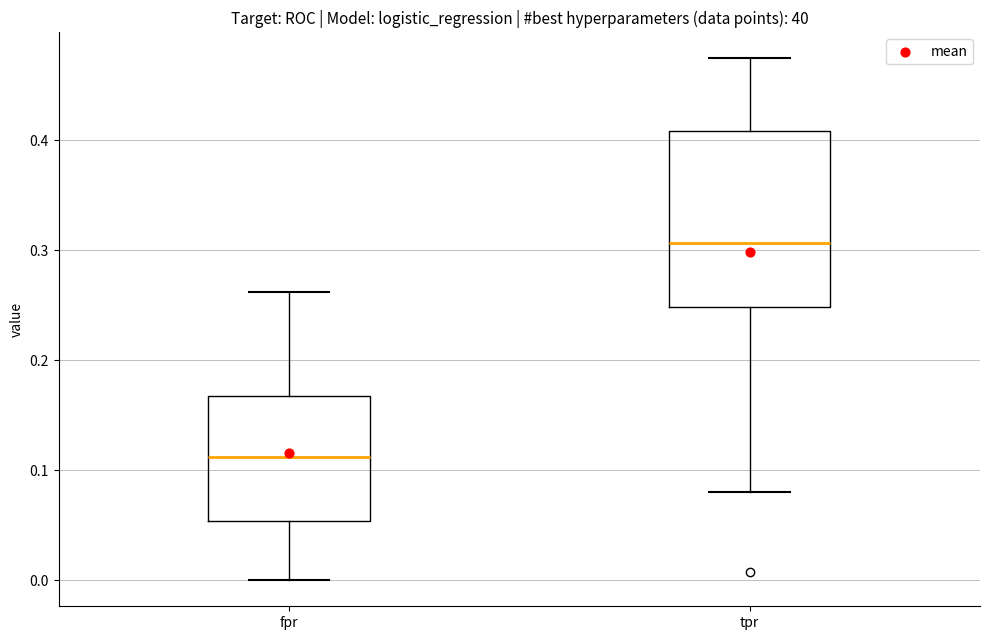

Reading left to right, read every box against the y-axis: the position of its median line, the range the box covers, and the ends of its whiskers. The values are not printed on the chart, so give them approximately, as read against the axis.

fpr: median 0.11, box 0.05 to 0.17, whiskers 0.00 to 0.26
tpr: median 0.31, box 0.25 to 0.41, whiskers 0.08 to 0.47